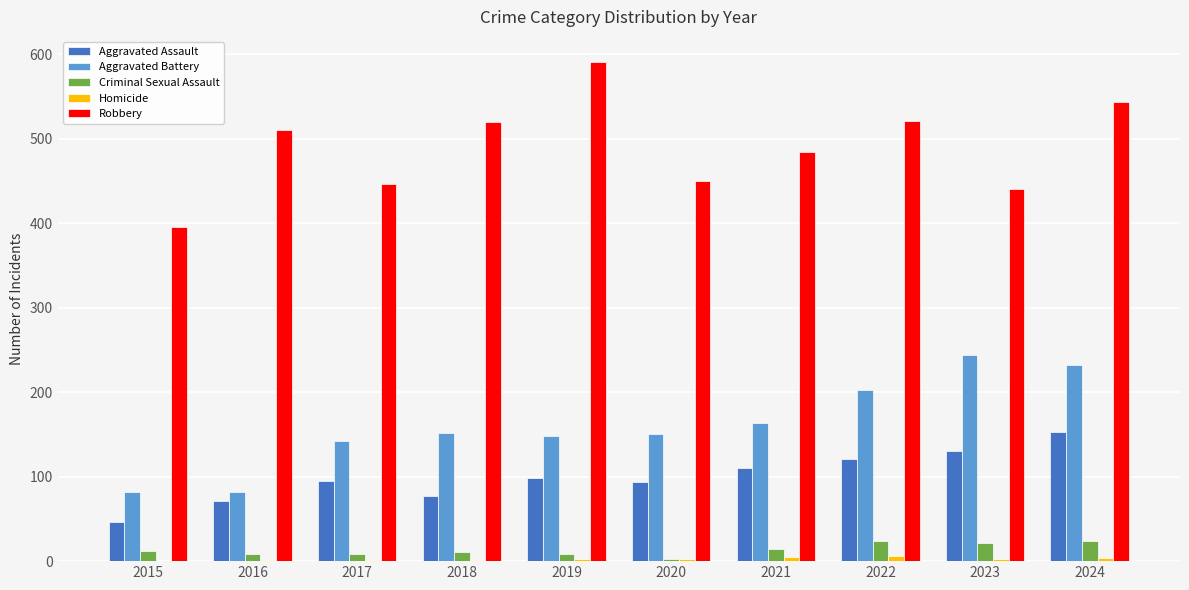

How many data points does each series have?

10